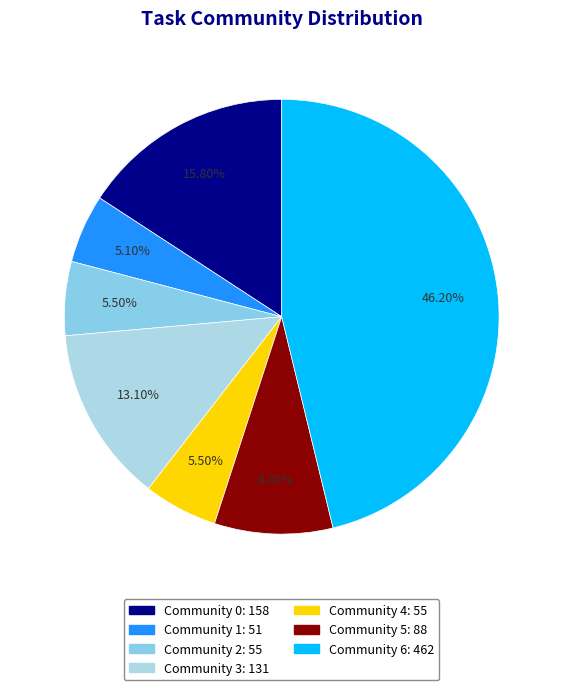

Approximately how many times larger is the value at Community 5 compared to Community 4?

1.6